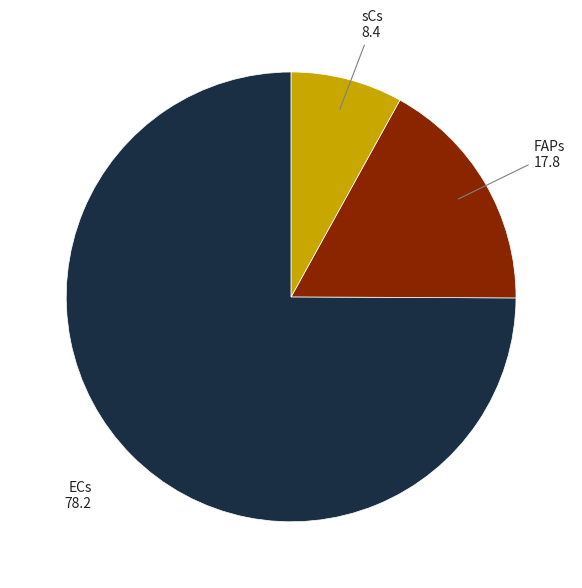

Count the number of slices in the pie.

3